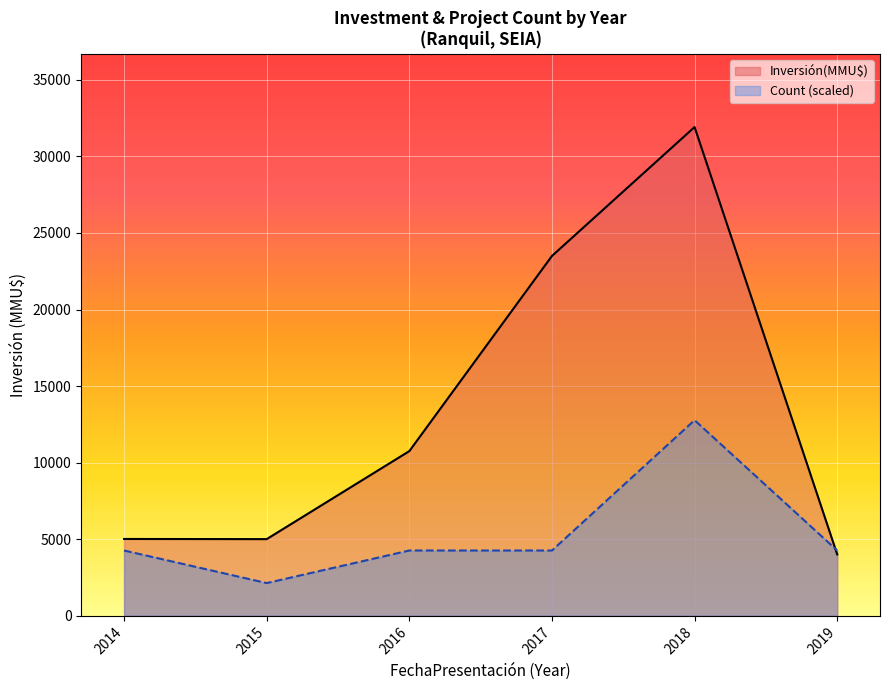

Read the Inversión(MMU$) value at 2018.

31922.0